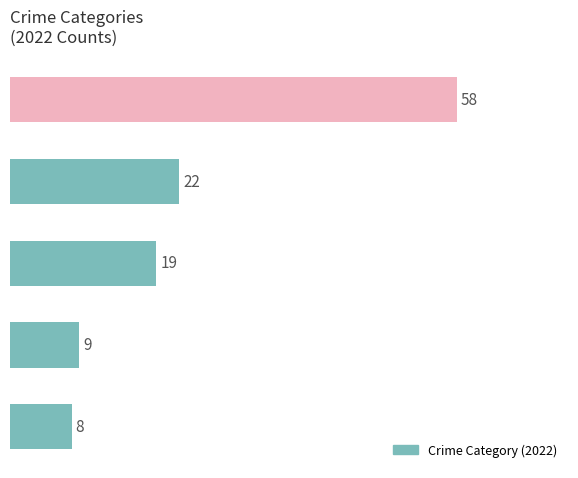

How many bars are there in total?

5